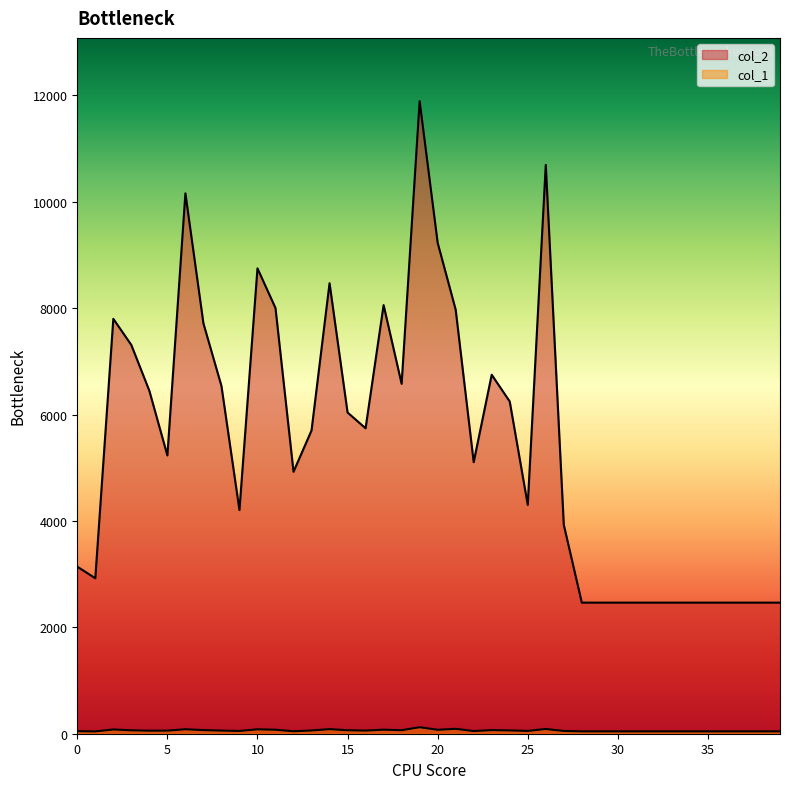

At which label is col_2 closest to 7177?

3